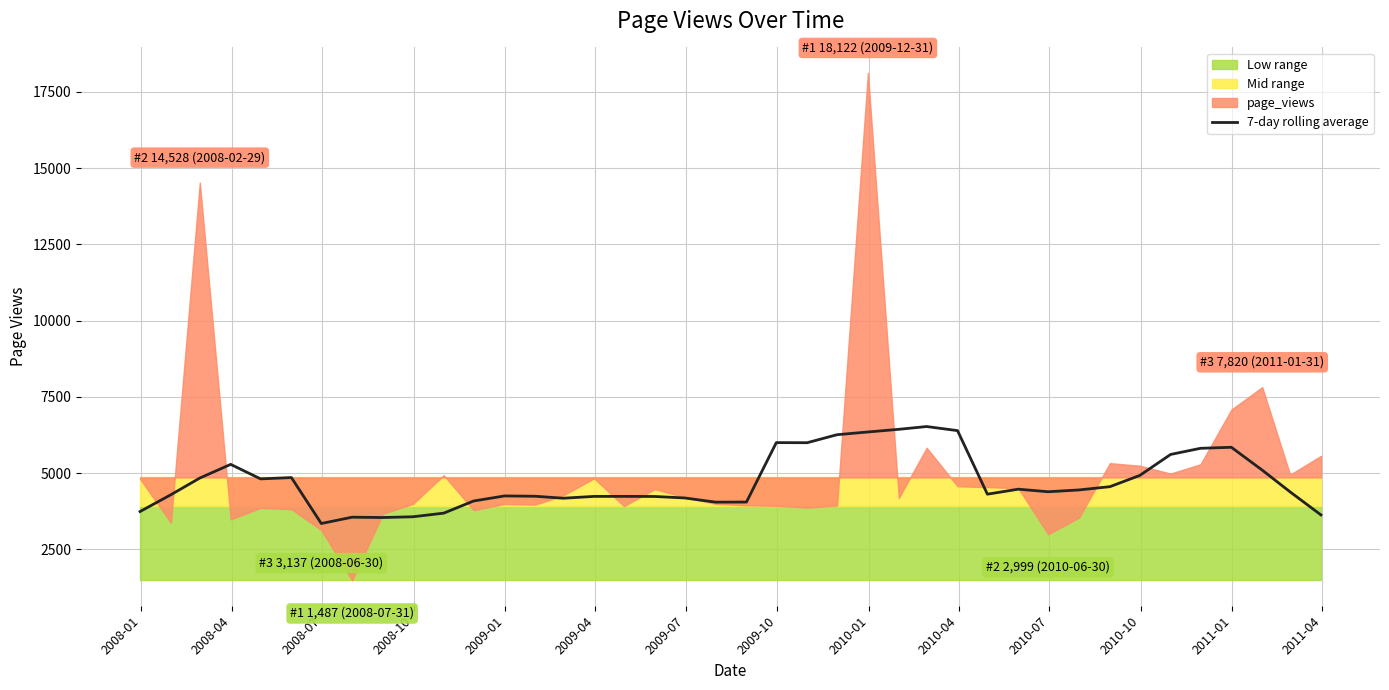

What is the maximum value for 7-day rolling average?

6528.7